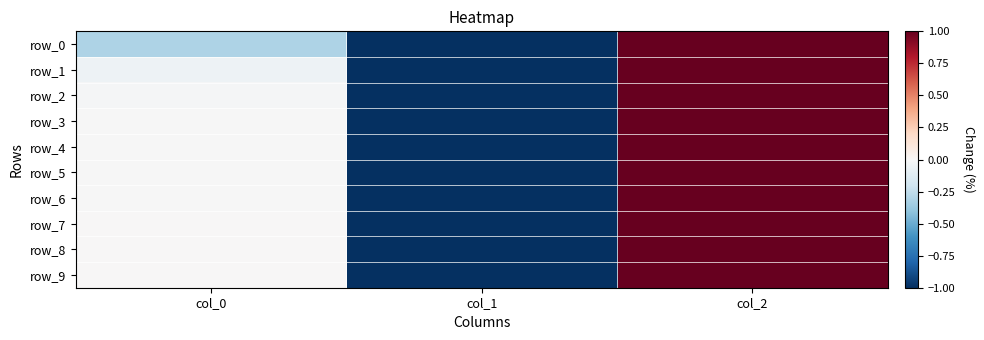

Rank the categories by row_9 value from lowest to highest.

col_1, col_0, col_2